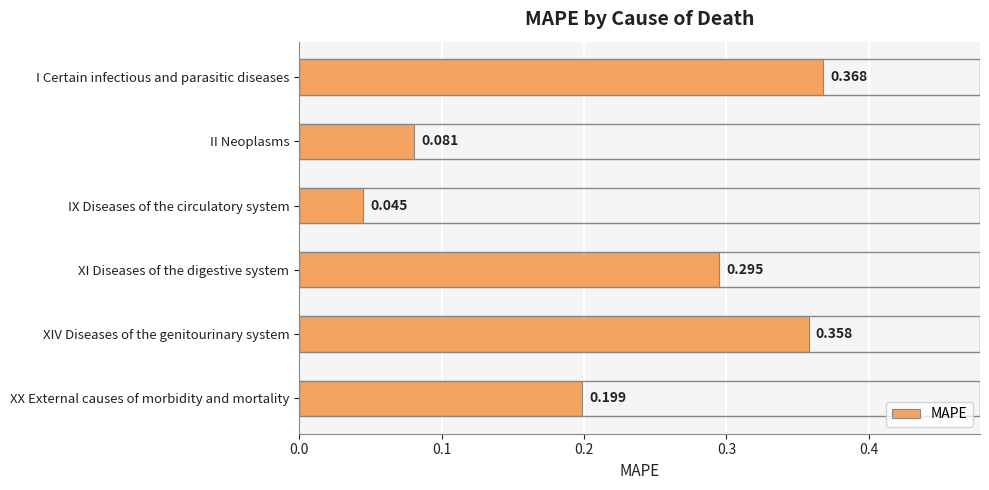

Between IX Diseases of the circulatory system and I Certain infectious and parasitic diseases, which is larger?

I Certain infectious and parasitic diseases